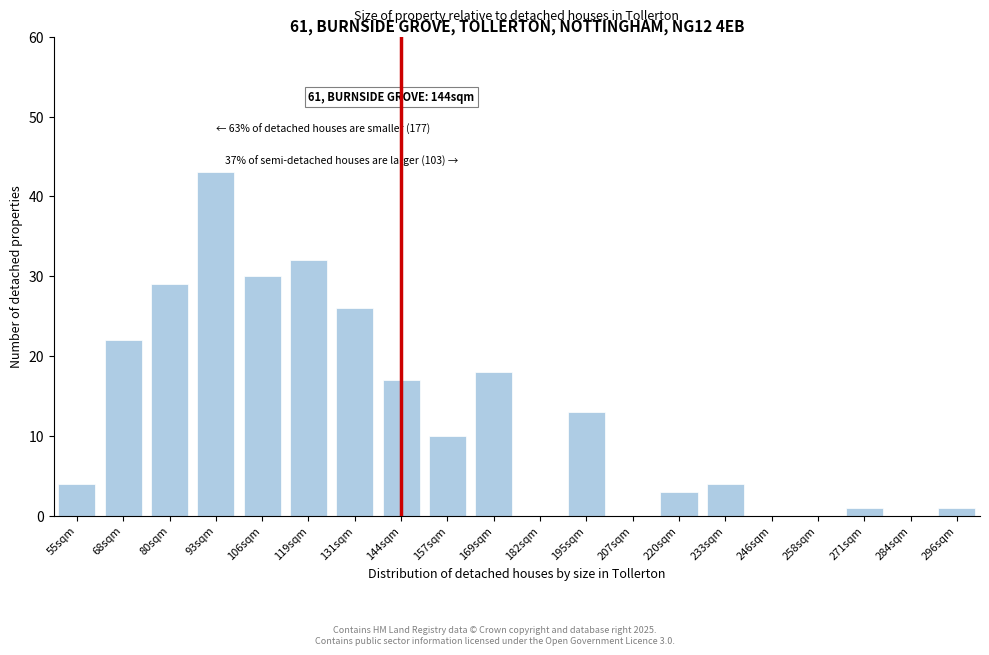

Reading left to right, what are all the values shown in this chart?

55sqm=4	68sqm=22	80sqm=29	93sqm=43	106sqm=30	119sqm=32	131sqm=26	144sqm=17	157sqm=10	169sqm=18	182sqm=0	195sqm=13	207sqm=0	220sqm=3	233sqm=4	246sqm=0	258sqm=0	271sqm=1	284sqm=0	296sqm=1